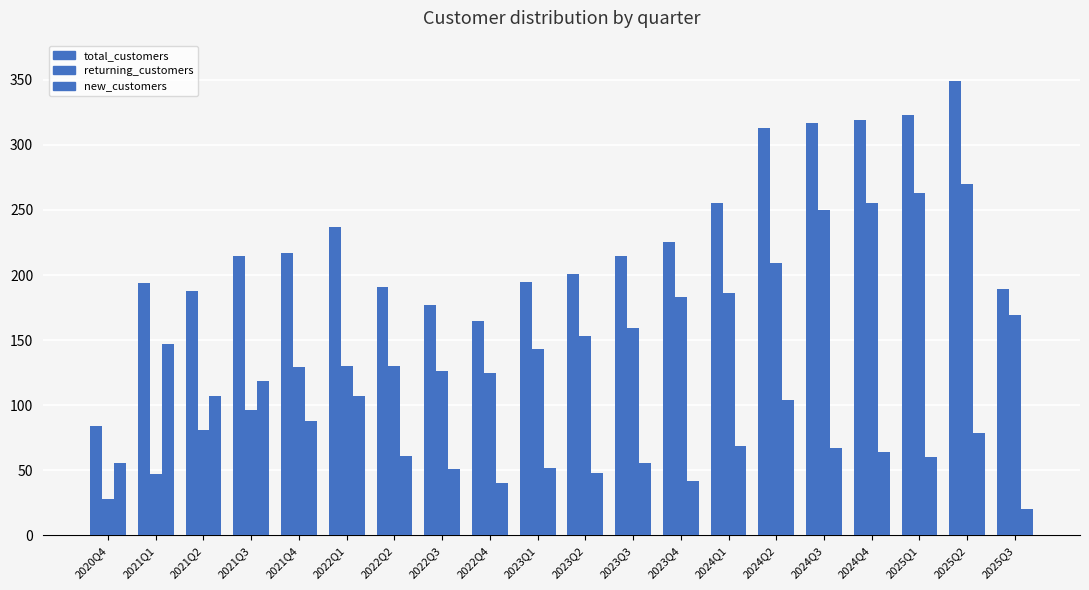

What position from the right is 2020Q4?

20